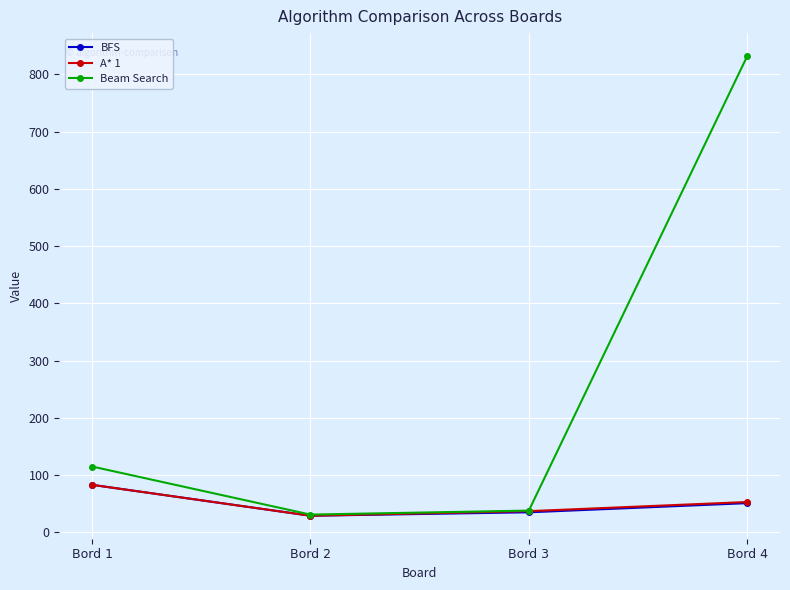

Is the value of Beam Search at Bord 1 greater than the value of A* 1 at Bord 4?

Yes